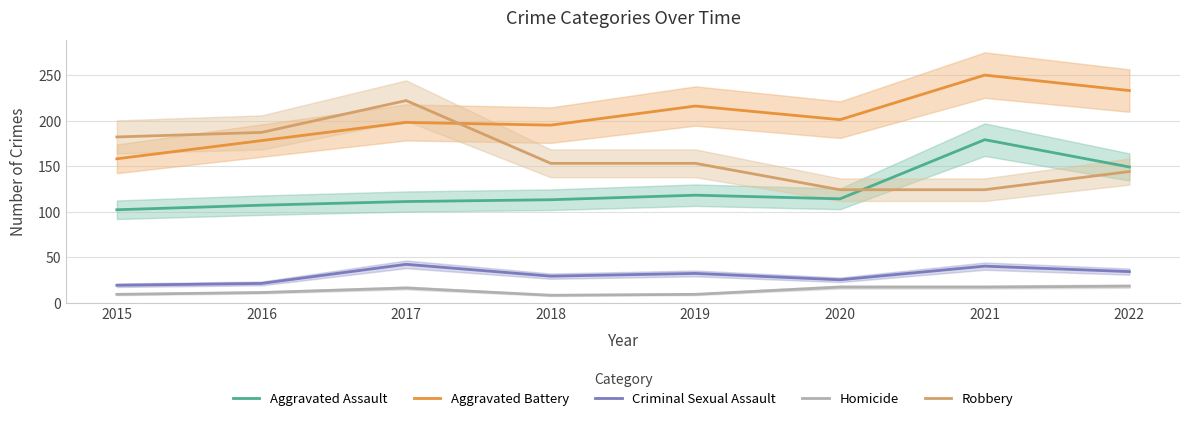

True or false: Criminal Sexual Assault has more than 0 points higher than both neighbors.

True